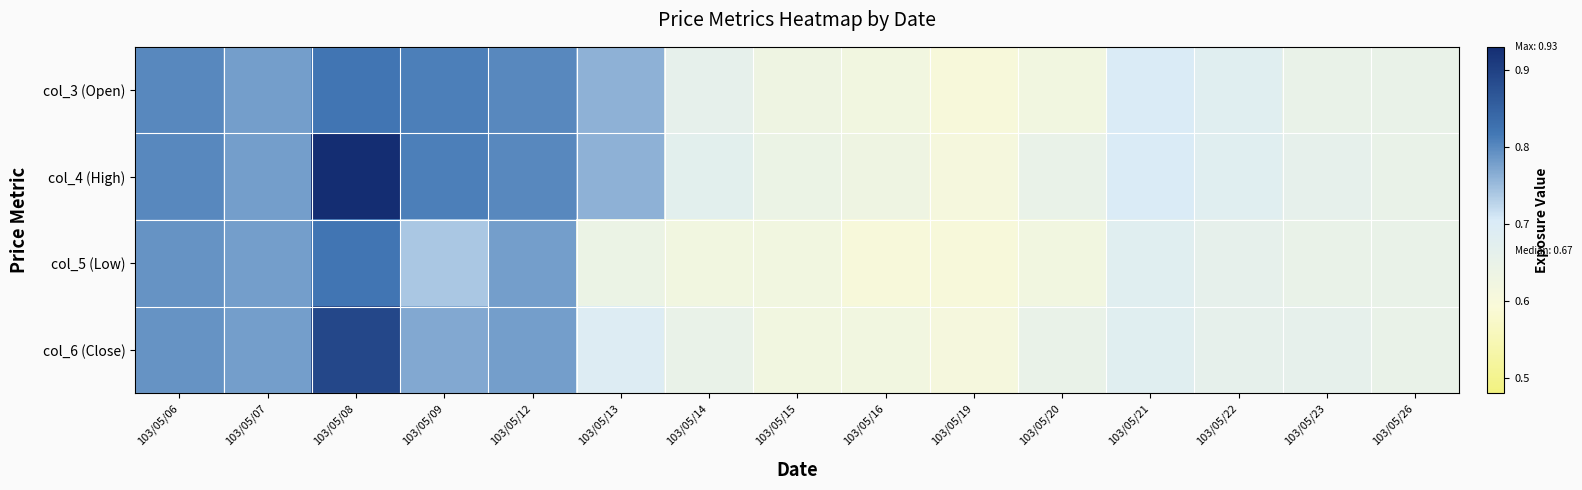

Which has a higher value, 103/05/07 or 103/05/12?

103/05/12